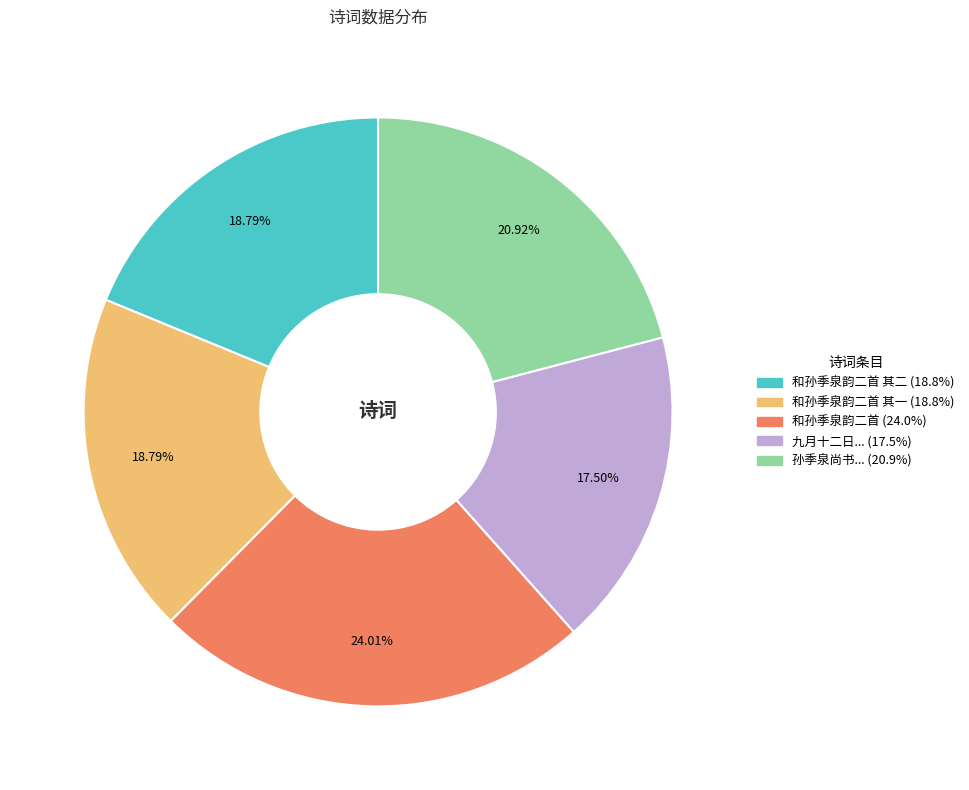

Is there any slice that represents more than half of the pie?

No